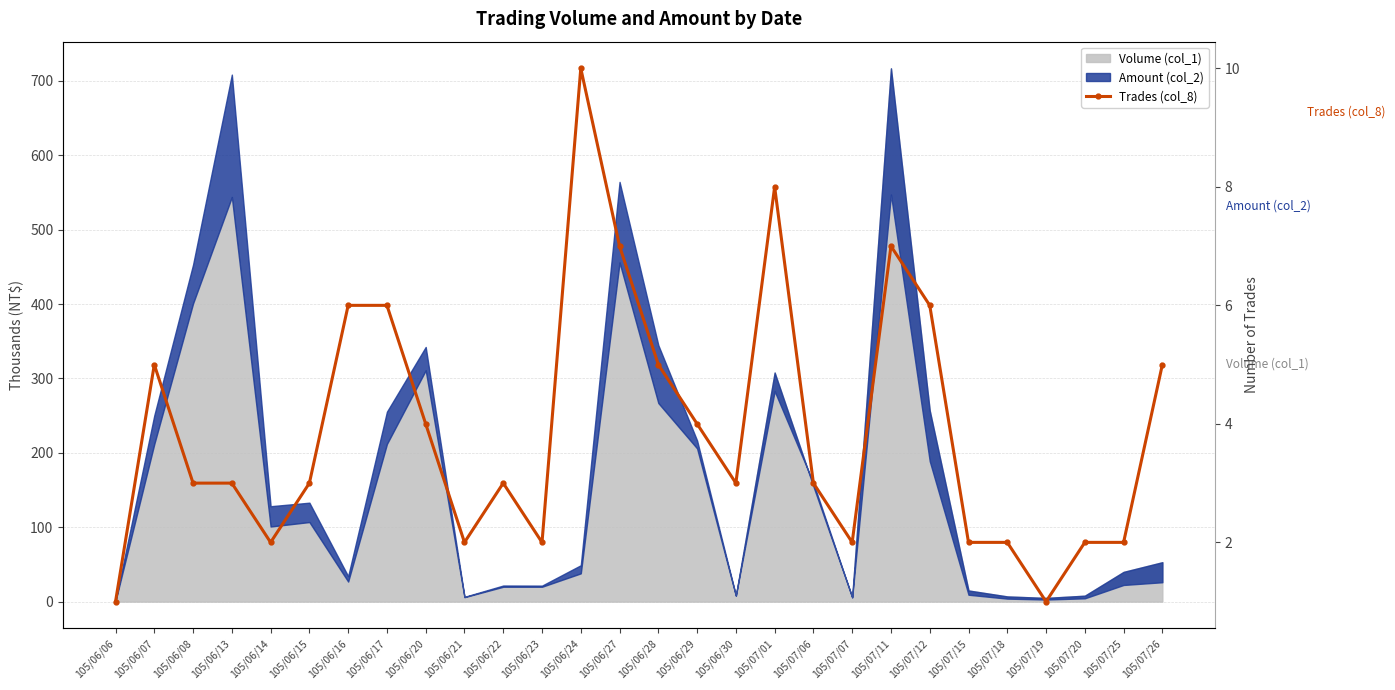

Does the chart have visible grid lines?

Yes